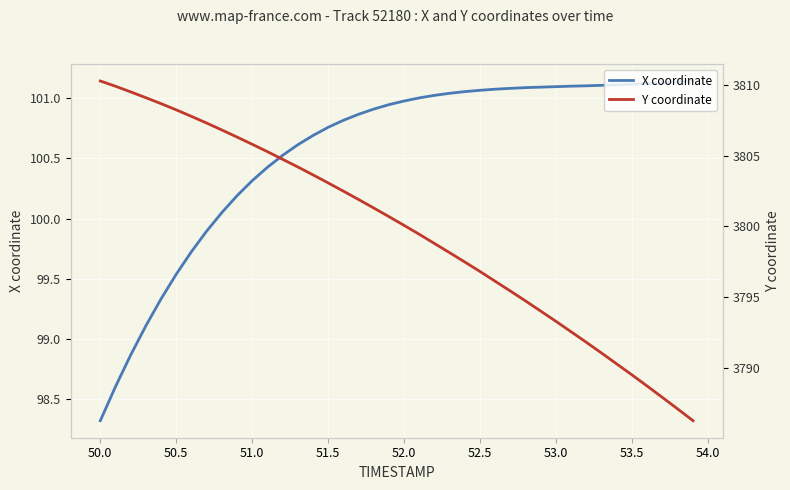

Which category has the lowest value in the X coordinate series?

50.0